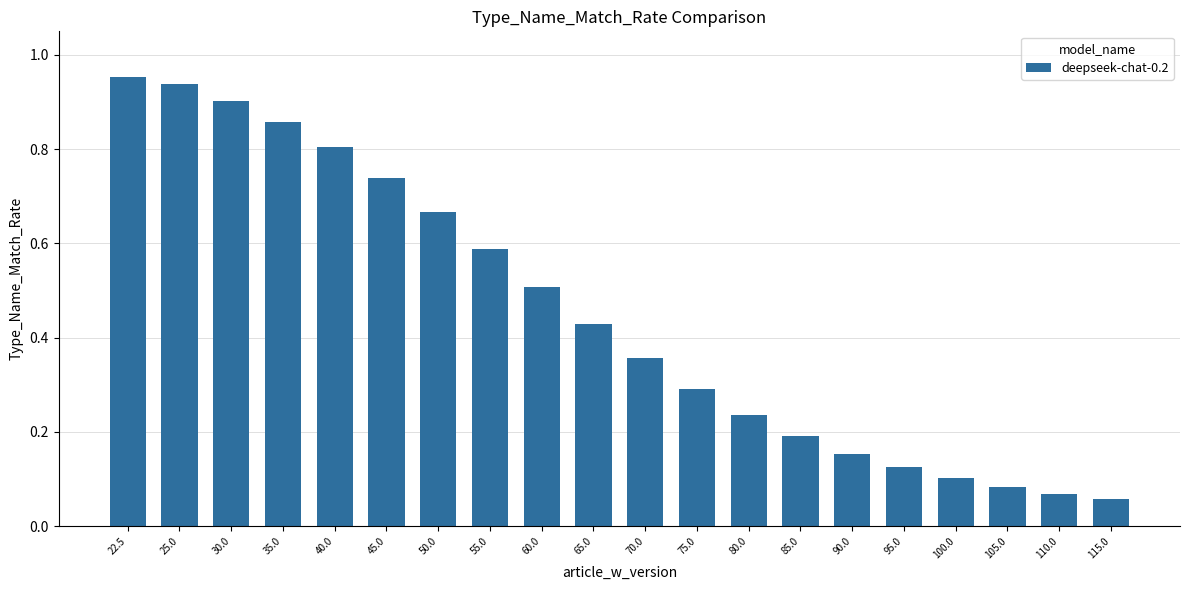

The value at 80.0 is 0.2. True or false?

True